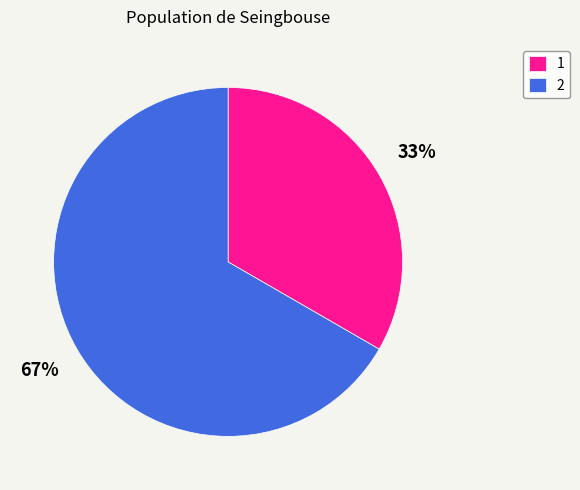

Is there any slice that represents more than half of the pie?

Yes